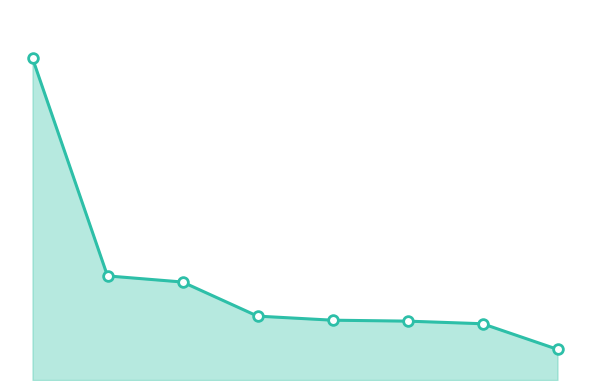

True or false: the data has more than 1 interior local peaks.

False